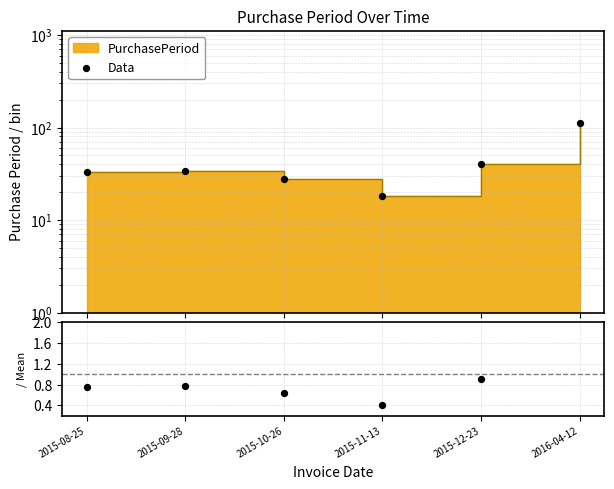

Is the value of Data at 2015-10-26 greater than the value of Period / Mean at 2015-09-28?

Yes